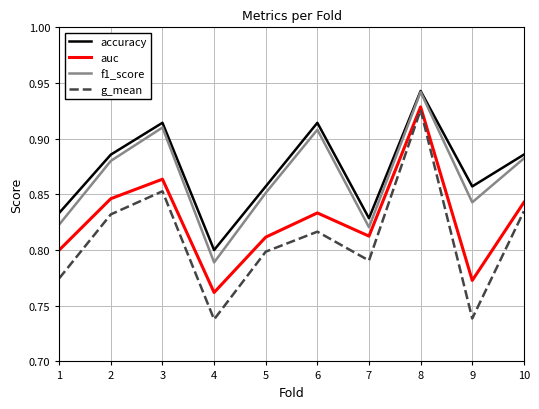

At 9, list the series in order from largest to smallest.

accuracy, f1_score, auc, g_mean